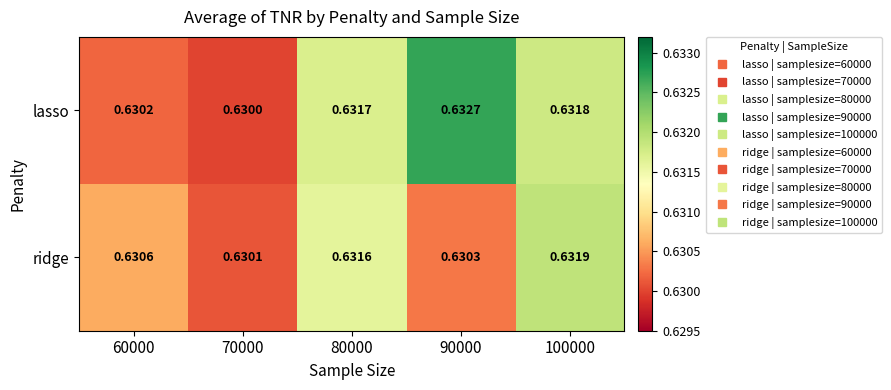

Is the value of lasso at 60000 greater than the value of ridge at 70000?

Yes